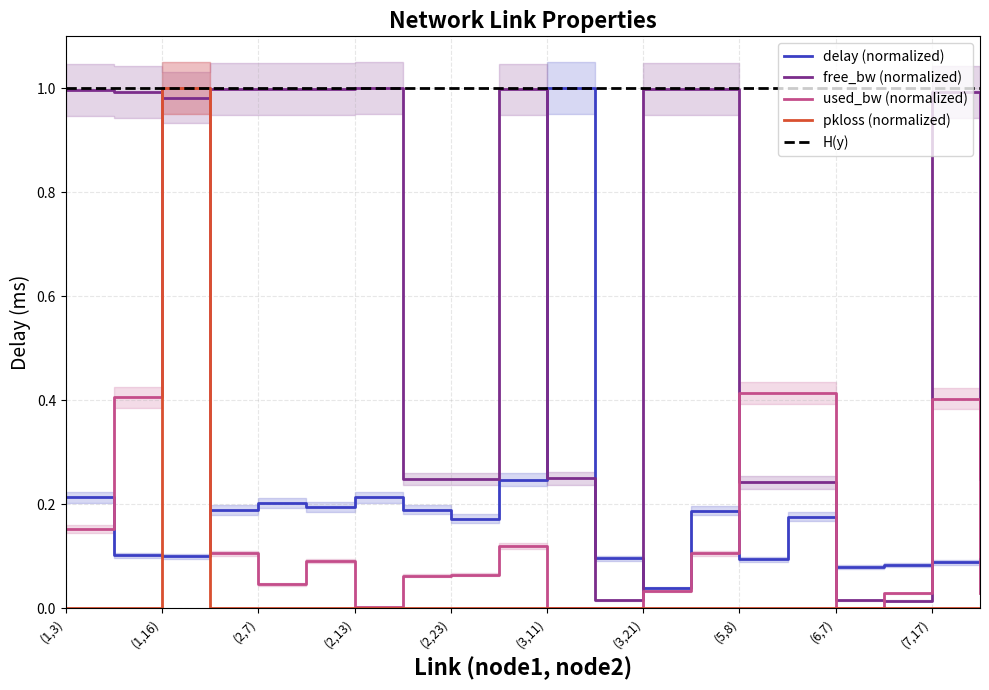

The value of free_bw_scaled at (6,19) is 0.0. True or false?

True